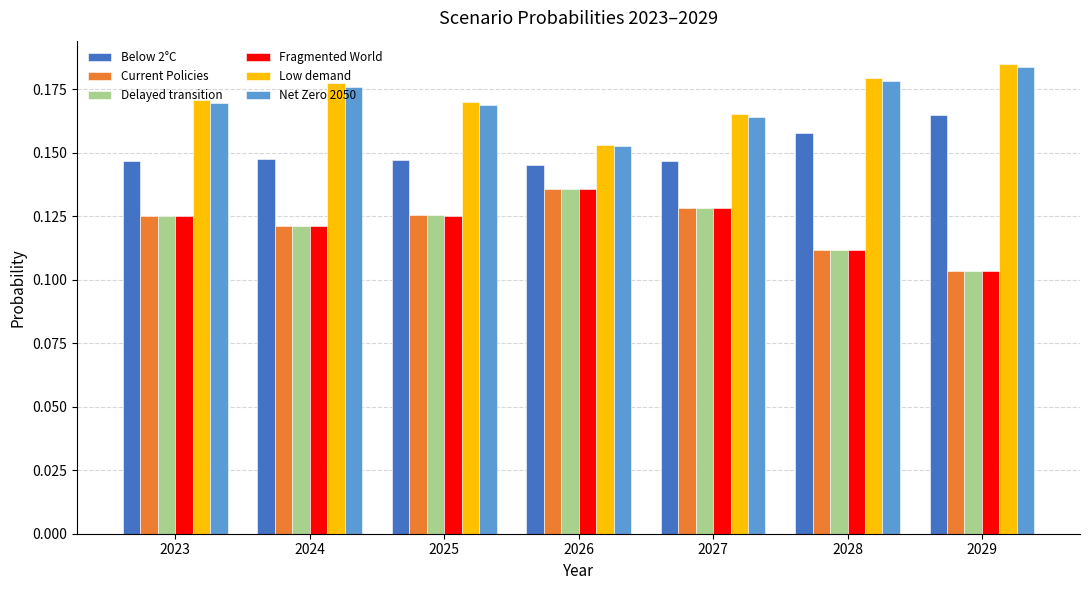

At which label does Below 2°C reach its minimum?

2026